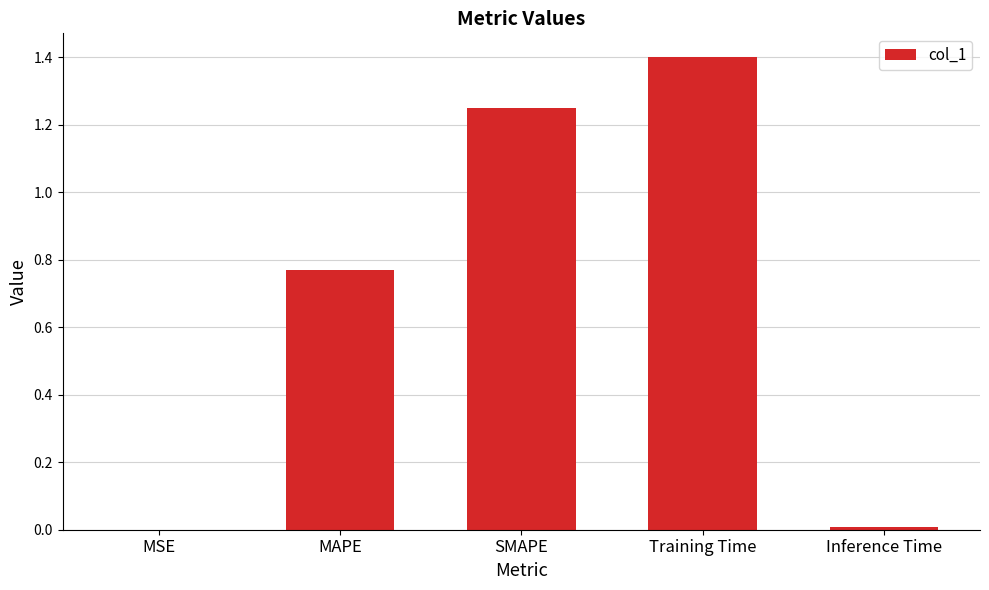

What is the sum of all values?

3.4